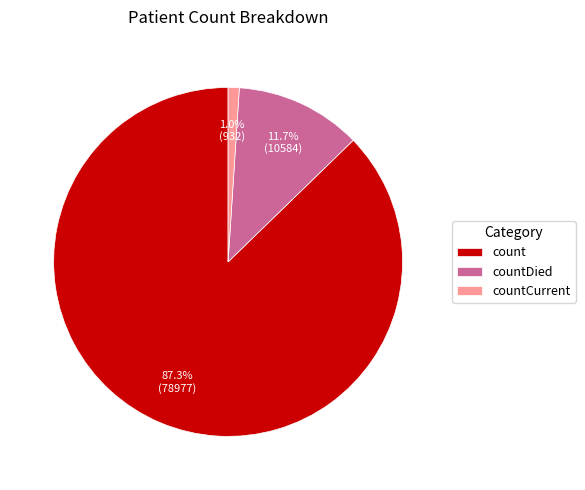

What is the largest slice in the pie chart?

count